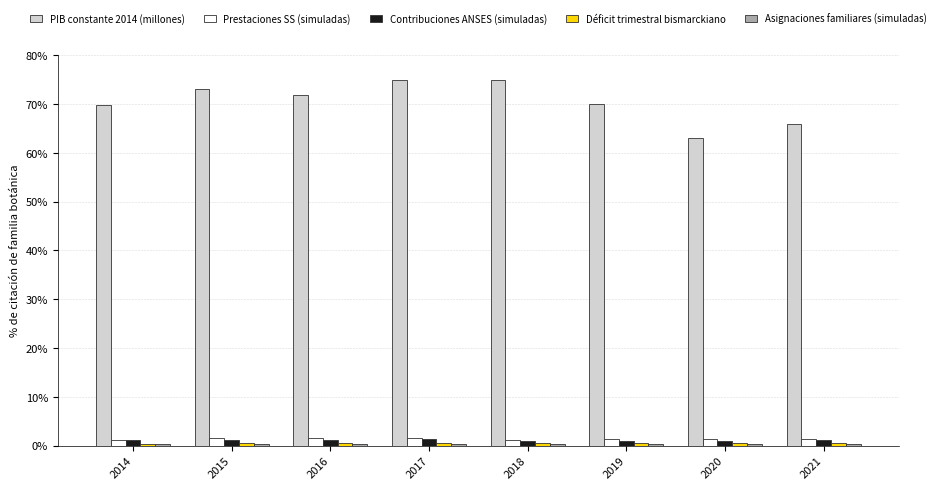

What is the greatest value displayed?

75.0